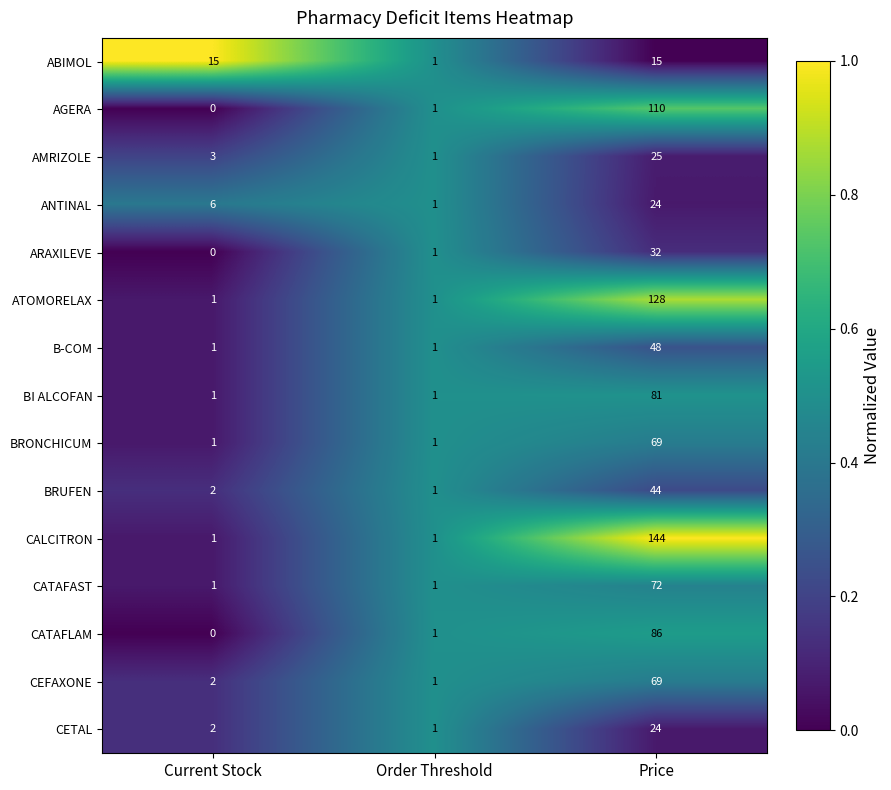

What is the total value across all series at Price?

971